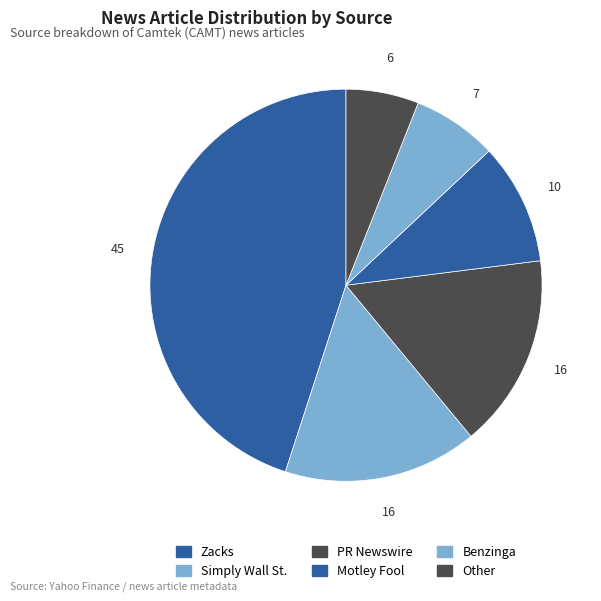

How many slices are in this pie chart?

6